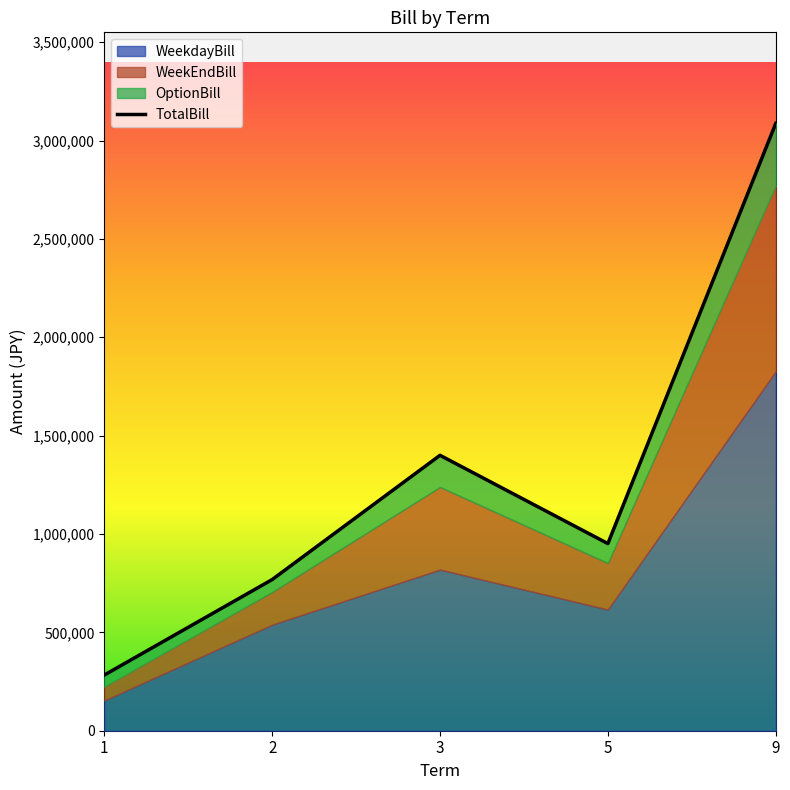

How many values exceed 951250?

2